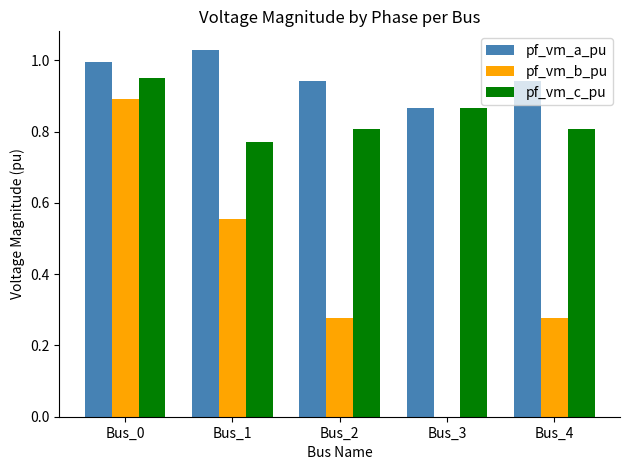

At which category does the chart reach its peak across all series?

Bus_1